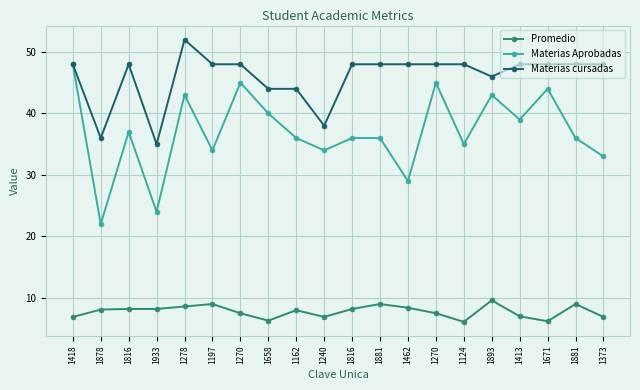

Reading left to right, what are all the values shown in this chart?

Promedio: 6.9	8.1	8.2	8.2	8.6	9.0	7.5	6.3	8.0	6.9	8.2	9.0	8.4	7.5	6.1	9.6	7.0	6.2	9.0	6.9
Materias Aprobadas: 48.0	22.0	37.0	24.0	43.0	34.0	45.0	40.0	36.0	34.0	36.0	36.0	29.0	45.0	35.0	43.0	39.0	44.0	36.0	33.0
Materias cursadas: 48.0	36.0	48.0	35.0	52.0	48.0	48.0	44.0	44.0	38.0	48.0	48.0	48.0	48.0	48.0	46.0	48.0	48.0	48.0	48.0